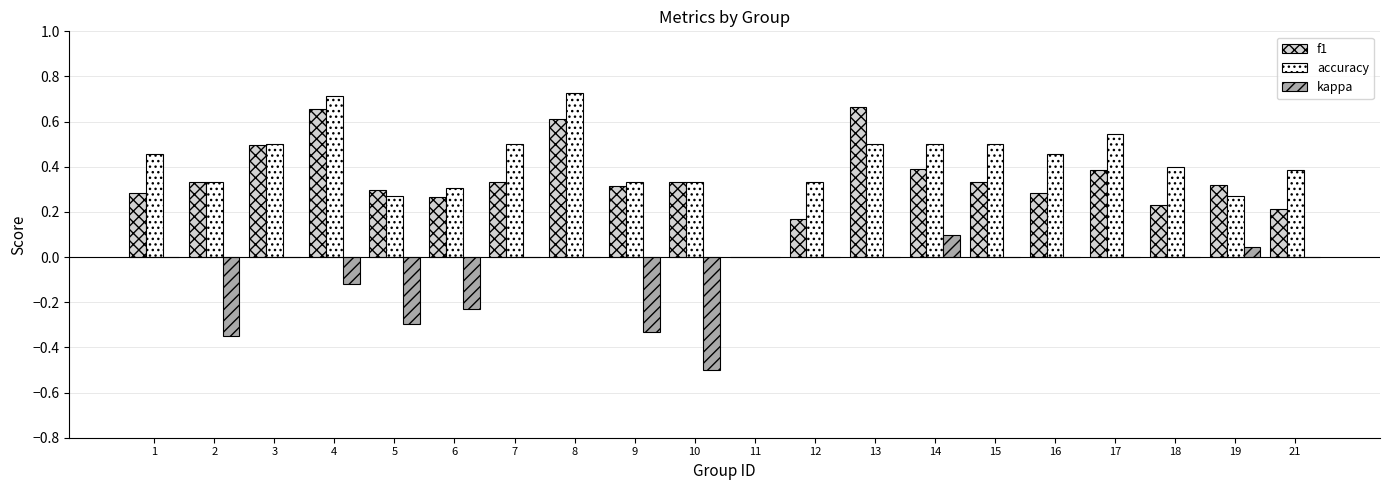

What is the sum of all f1 values?

6.9